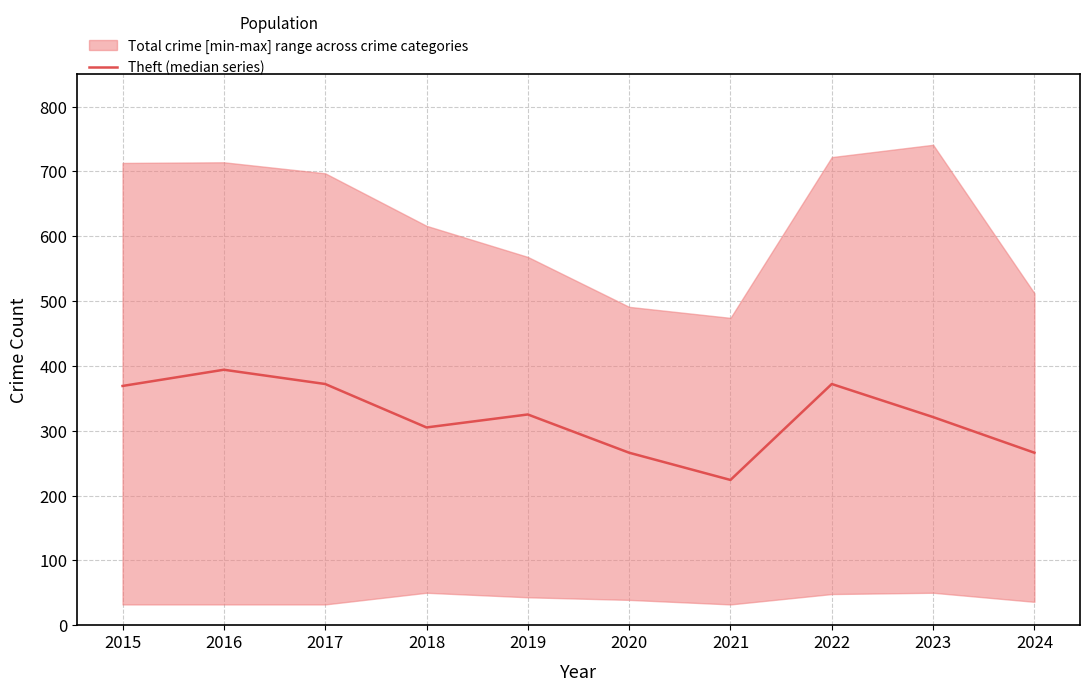

What is the difference between the maximum and minimum values?

170